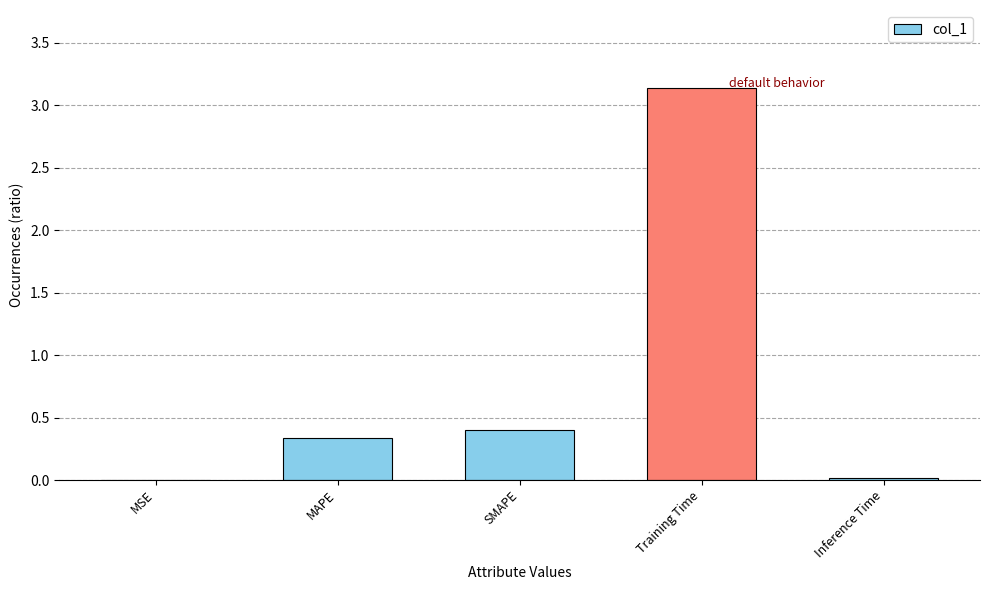

What is the sum of all values?

3.9